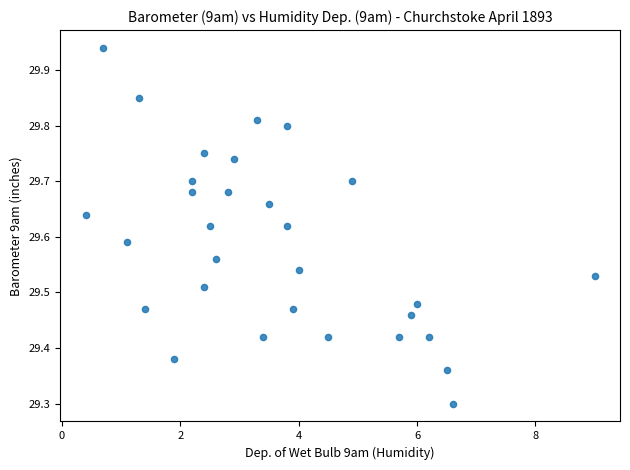

What Y value in the scatter plot is closest to 29?

29.3